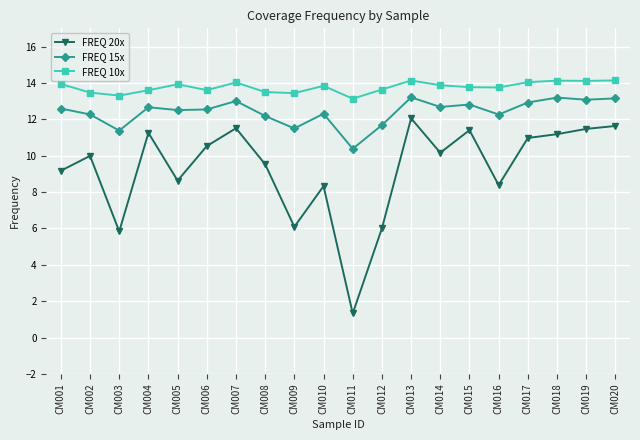

The value of FREQ 15x at CM018 is 3.9. True or false?

False